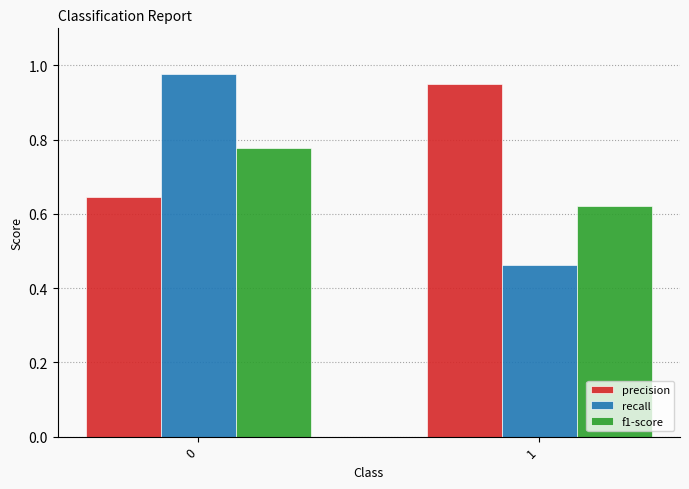

Which series has the largest total across all categories?

precision